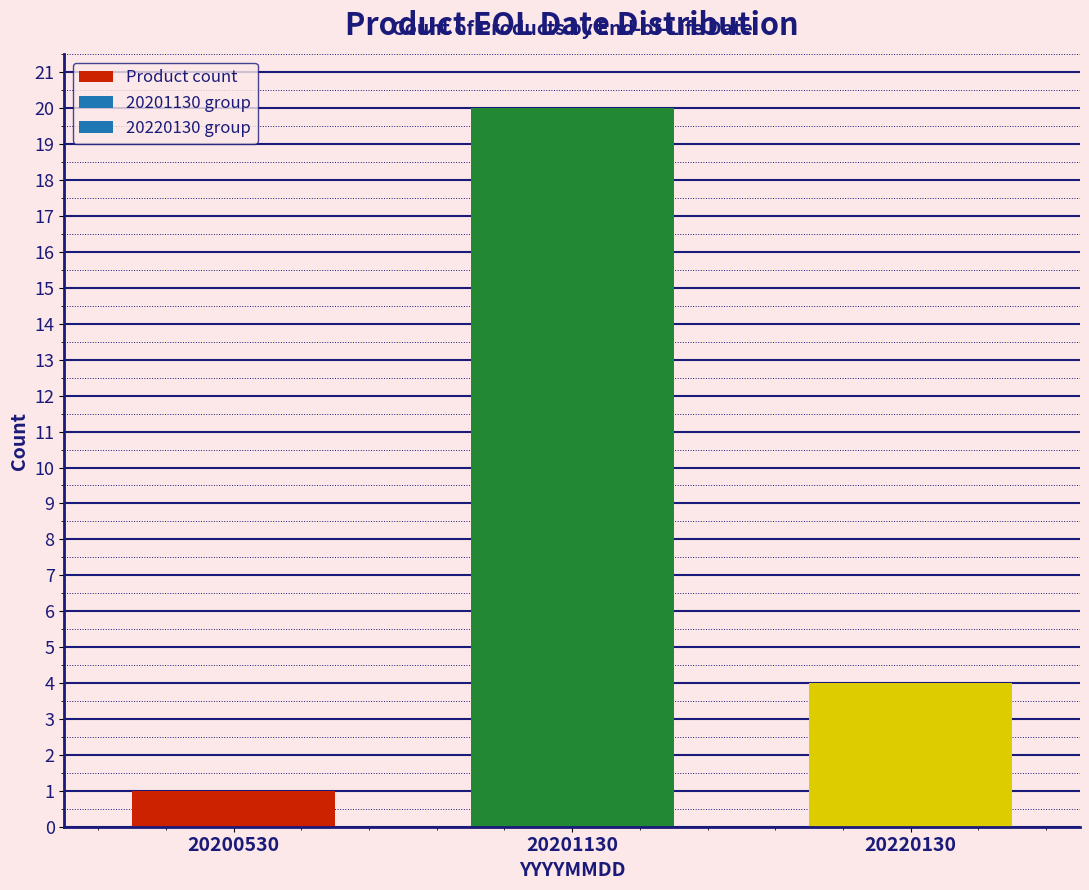

Reading right to left, list all the values displayed in this chart.

4	20	1